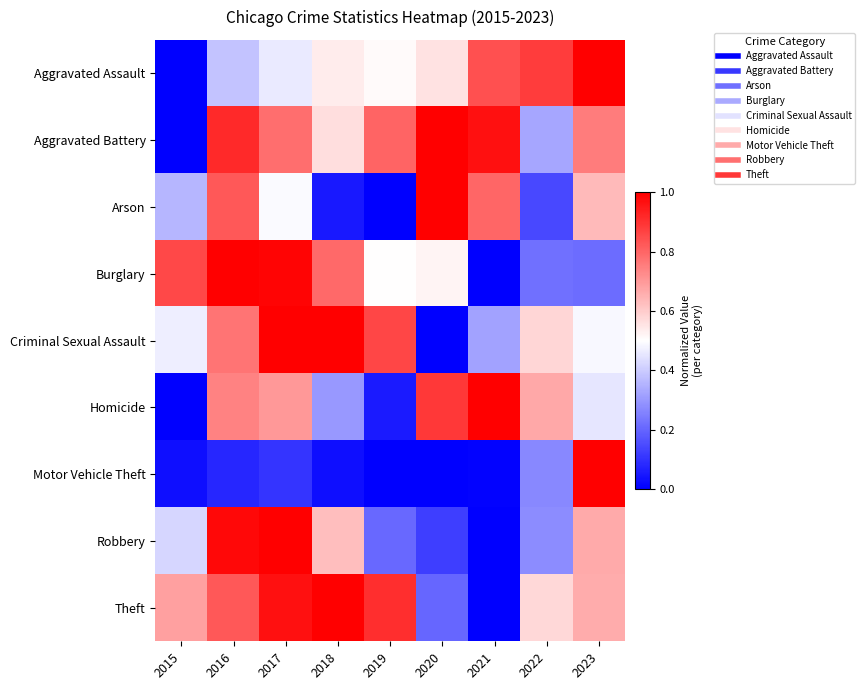

Which label corresponds to the largest value in the chart?

2018